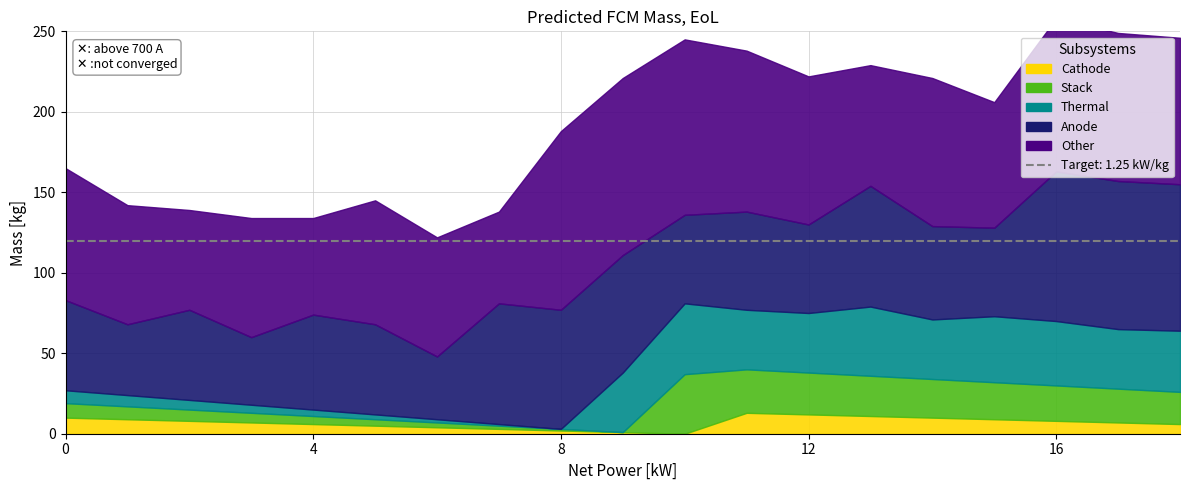

What is the difference between the highest and lowest values at 17?

104